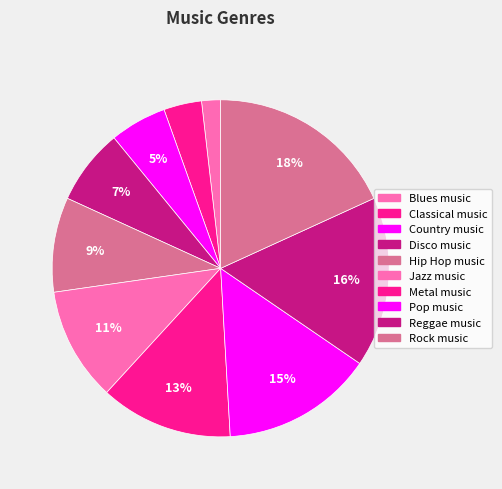

Is the sum of Reggae music and Blues music greater than half?

No